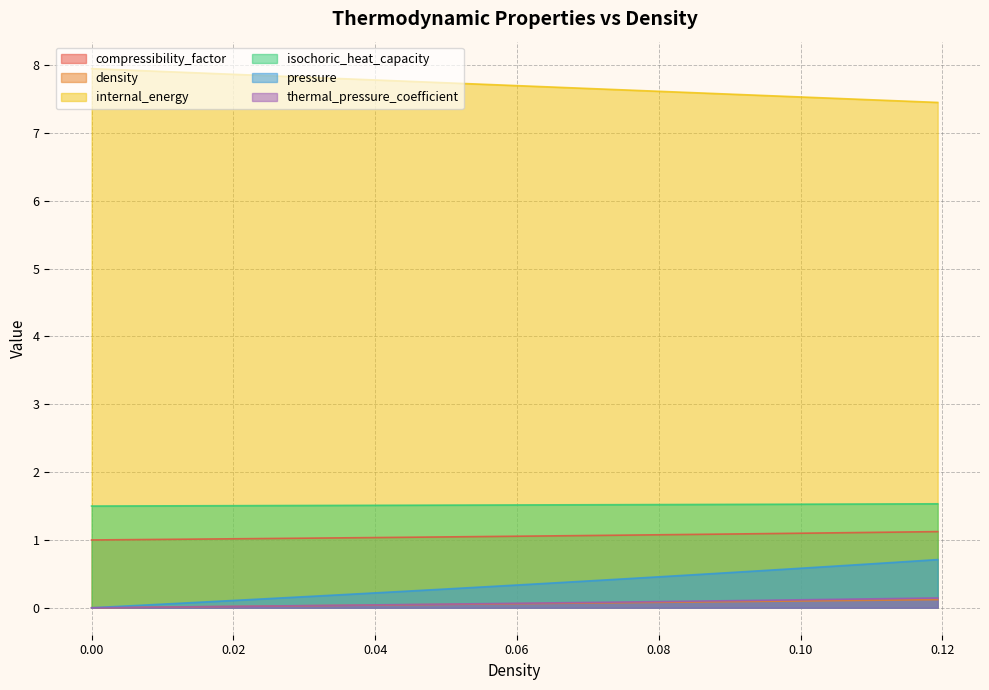

Between 0.0628140703517588 and 0.07537688442211056, which series saw the biggest shift?

pressure